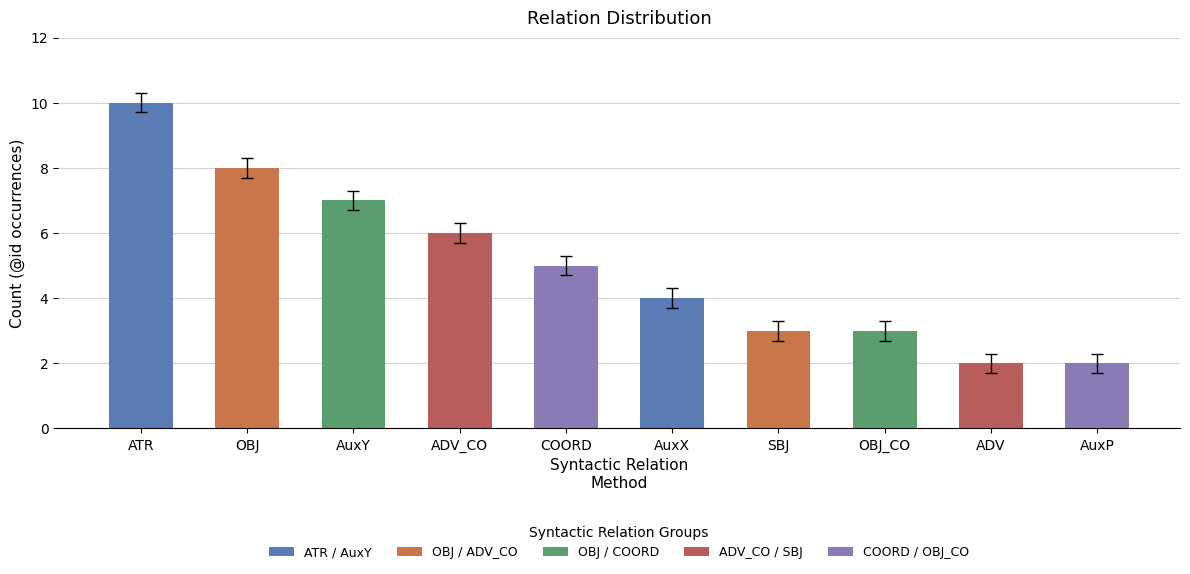

How many values are between 3 and 7?

6